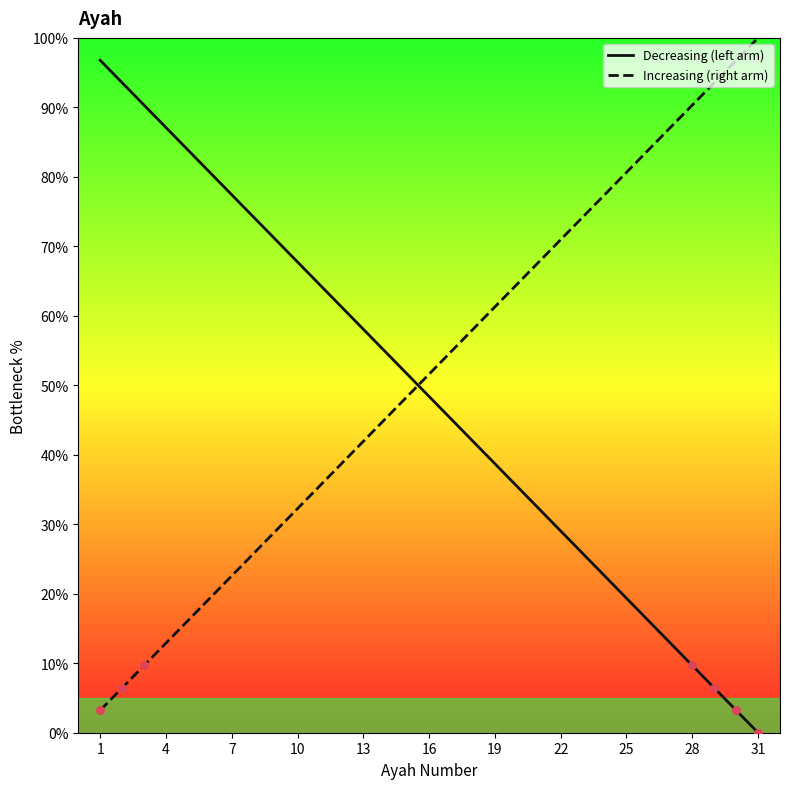

How many intersections are there between Decreasing (left arm) and Increasing (right arm)?

1